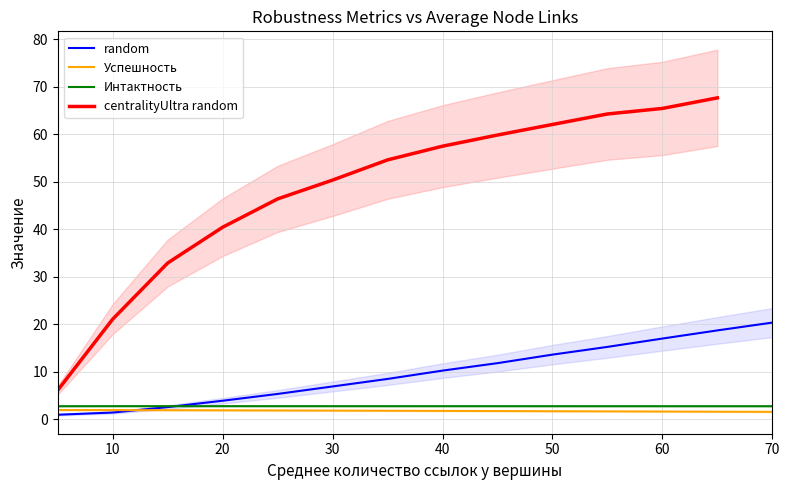

At which label is Успешность closest to 1?

70